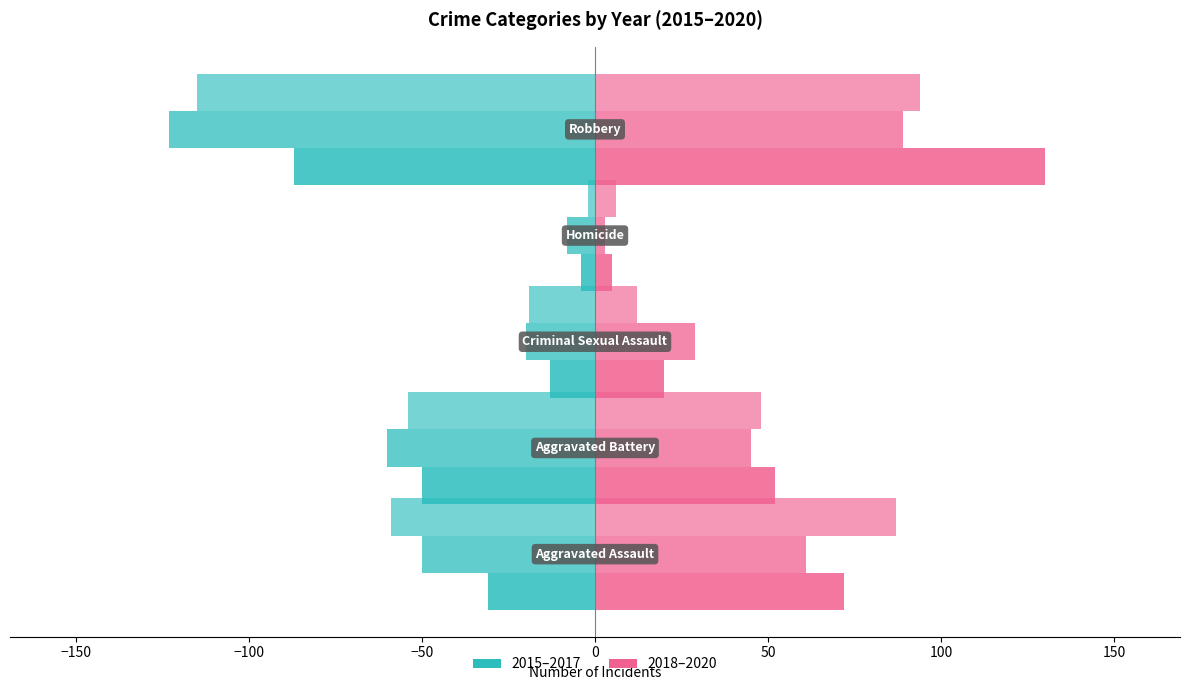

How many groups of bars are there?

5